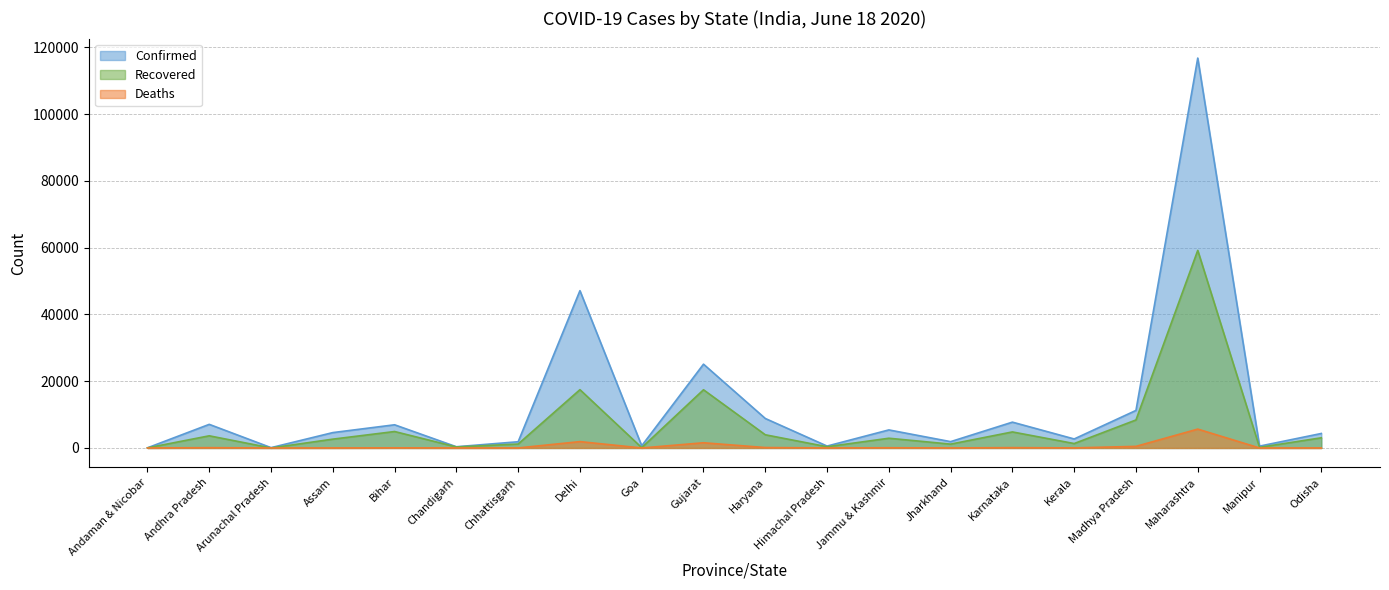

What is the maximum value shown in the chart?

116752